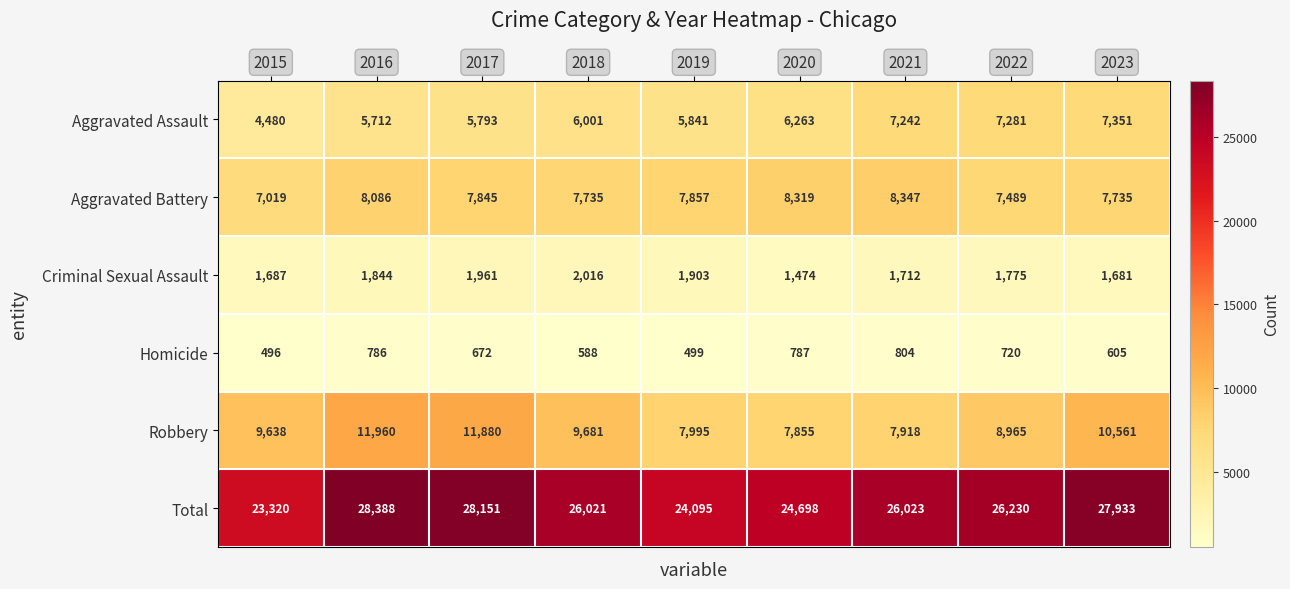

The Aggravated Battery series shows 8347 at 2021. True or false?

True